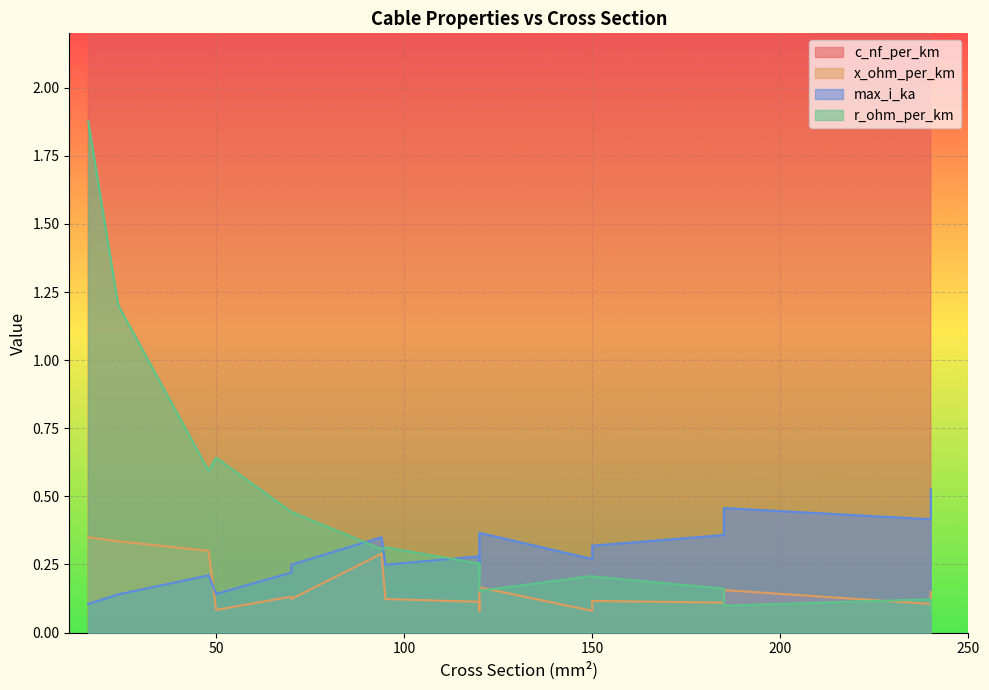

True or false: max_i_ka has a value of 0.2 at 95.

True